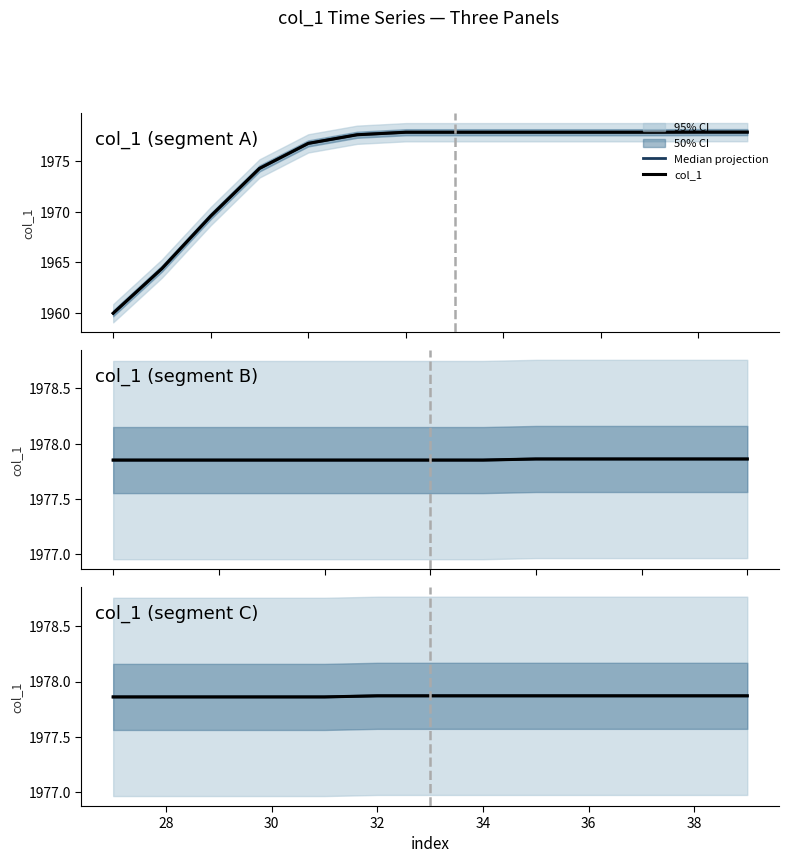

How many distinct data groups are displayed?

2